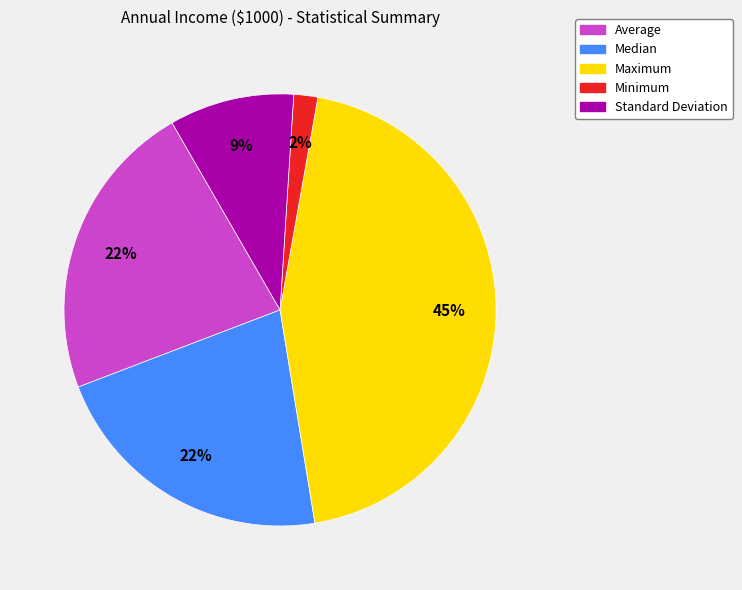

Do Maximum and Average together represent more than half of the pie?

Yes